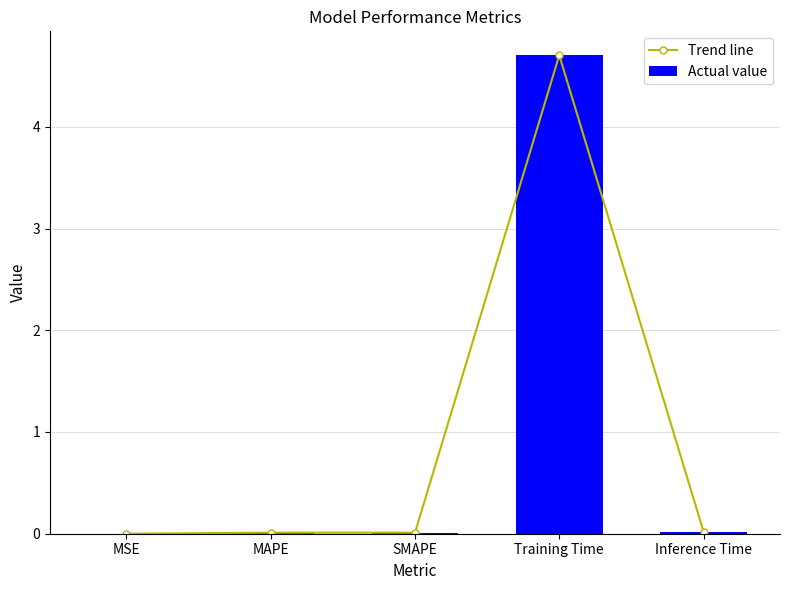

What position from the left is MSE?

1